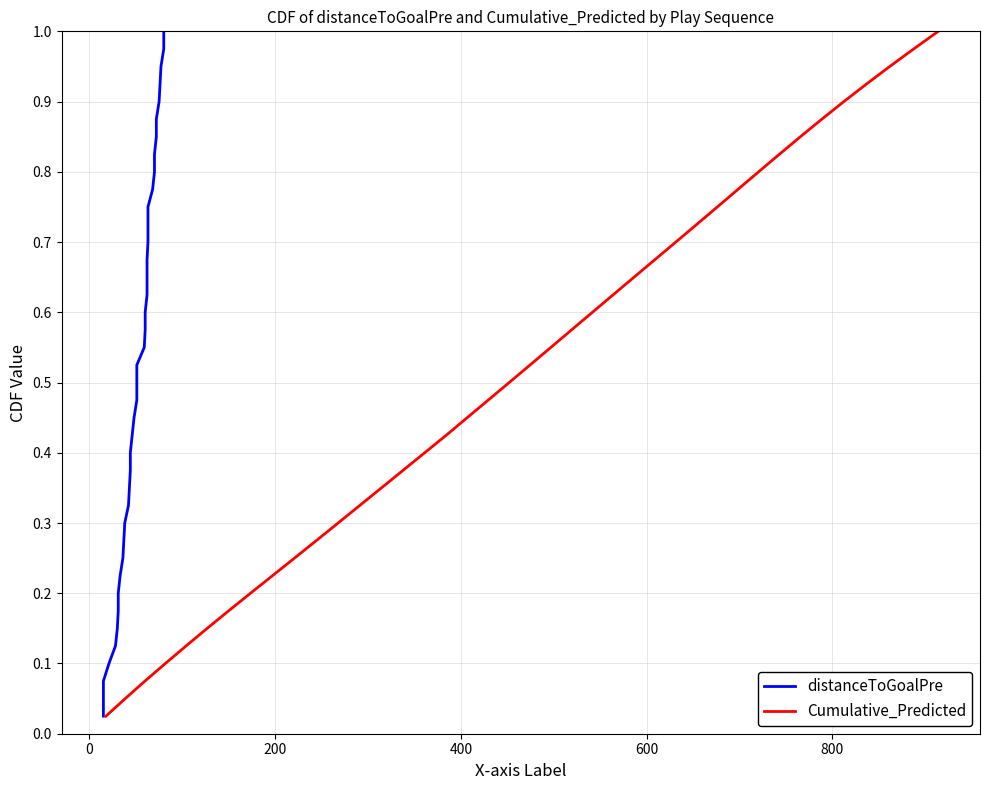

At how many categories does at least one series exceed 0?

40